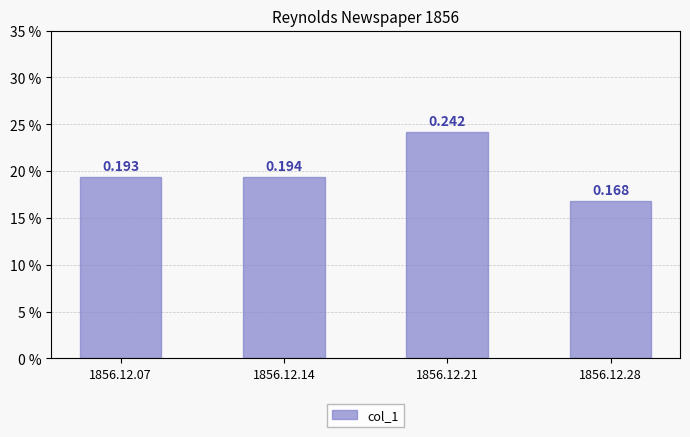

What is the sum of the values at 1856.12.07 and 1856.12.14?

0.4